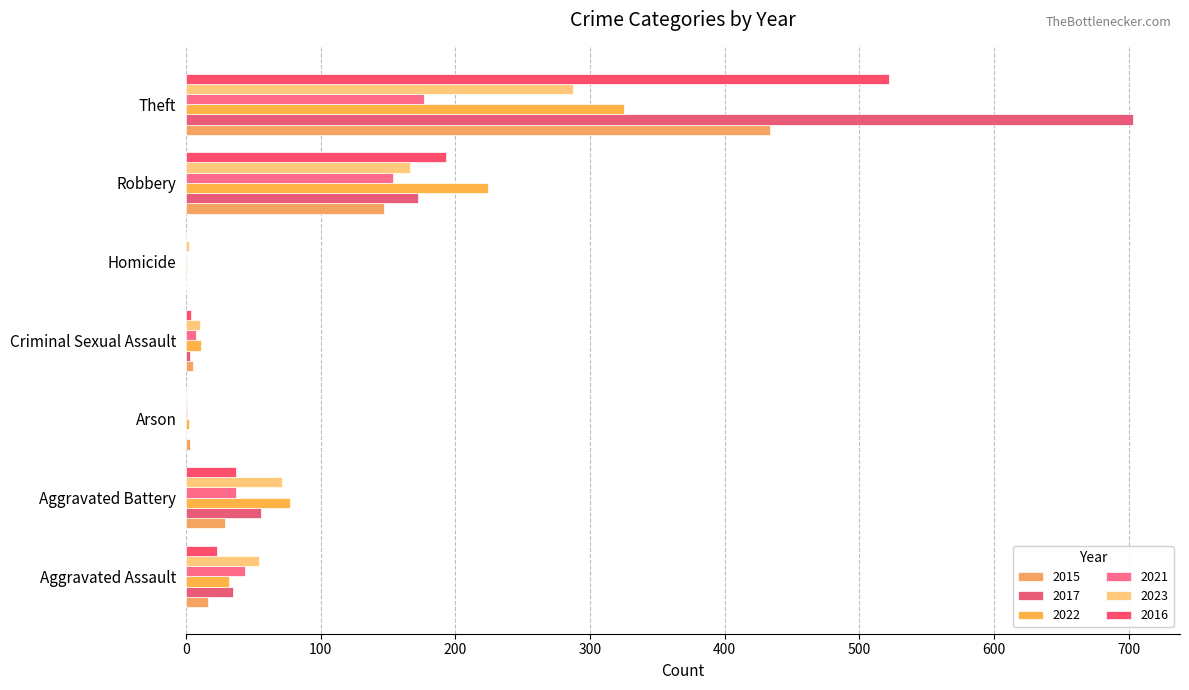

What is the spread (max minus min) of values at Criminal Sexual Assault?

8